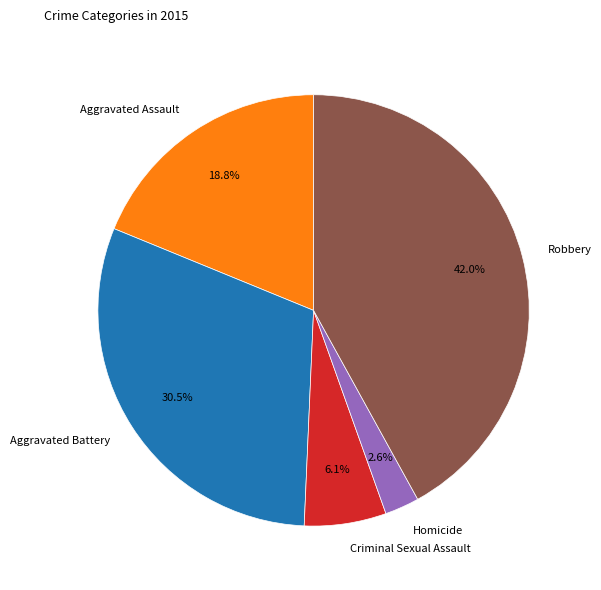

Is it true that Aggravated Assault is 25% of the pie?

False